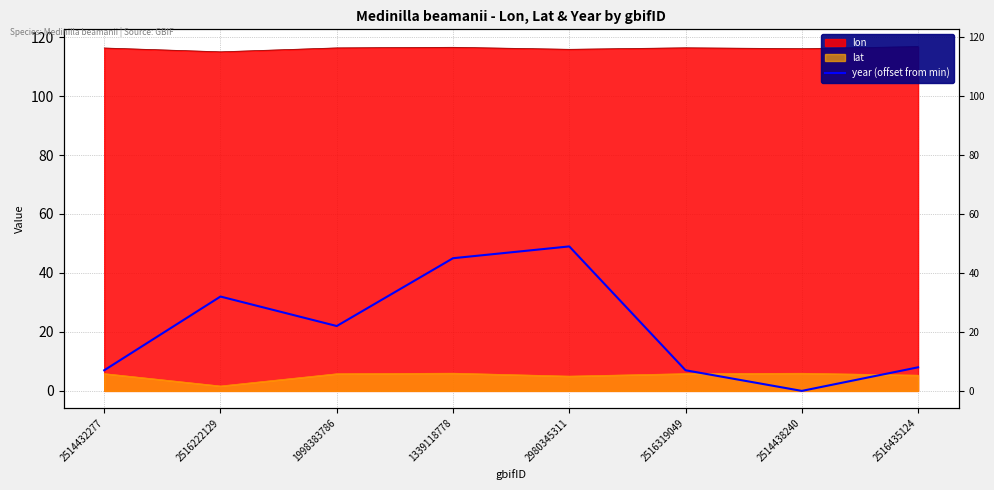

What position from the right is 1339118778?

5